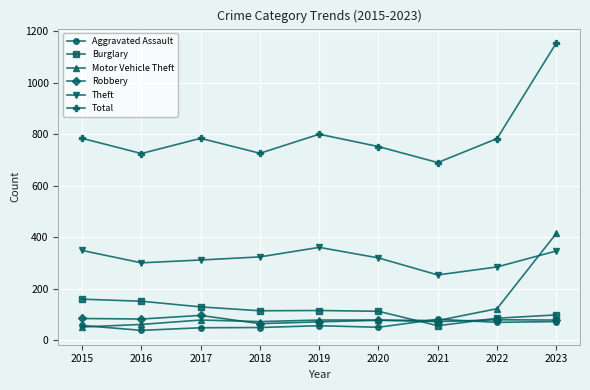

List the series in order of their peak value, highest first.

Total, Motor Vehicle Theft, Theft, Burglary, Robbery, Aggravated Assault